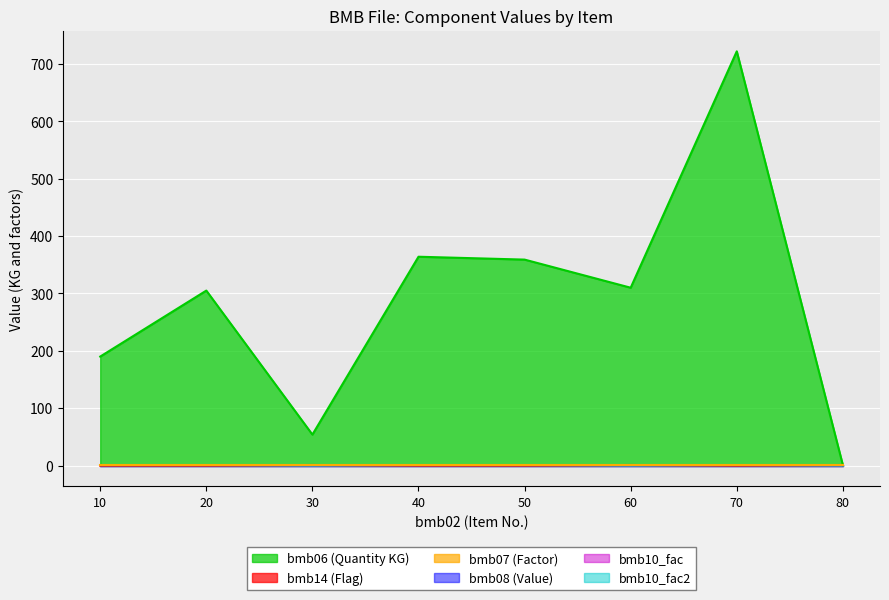

True or false: bmb06 and bmb08 intersect in this chart.

False